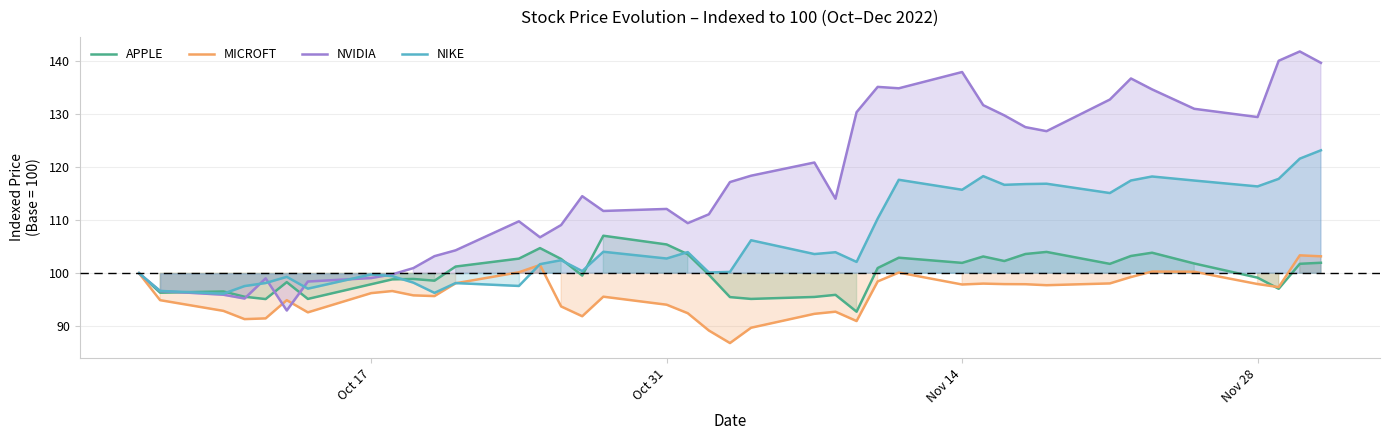

What is the highest value of the MICROFT series?

103.4